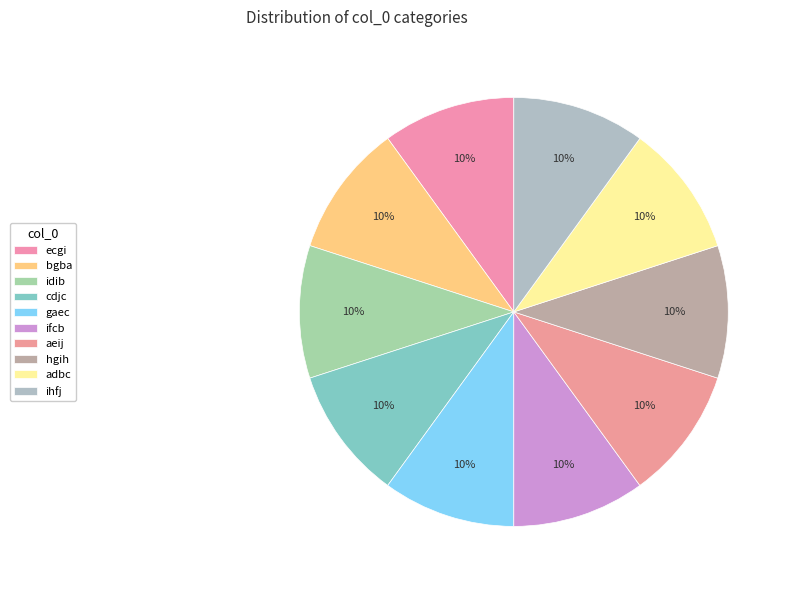

Is there a majority slice in this chart?

No